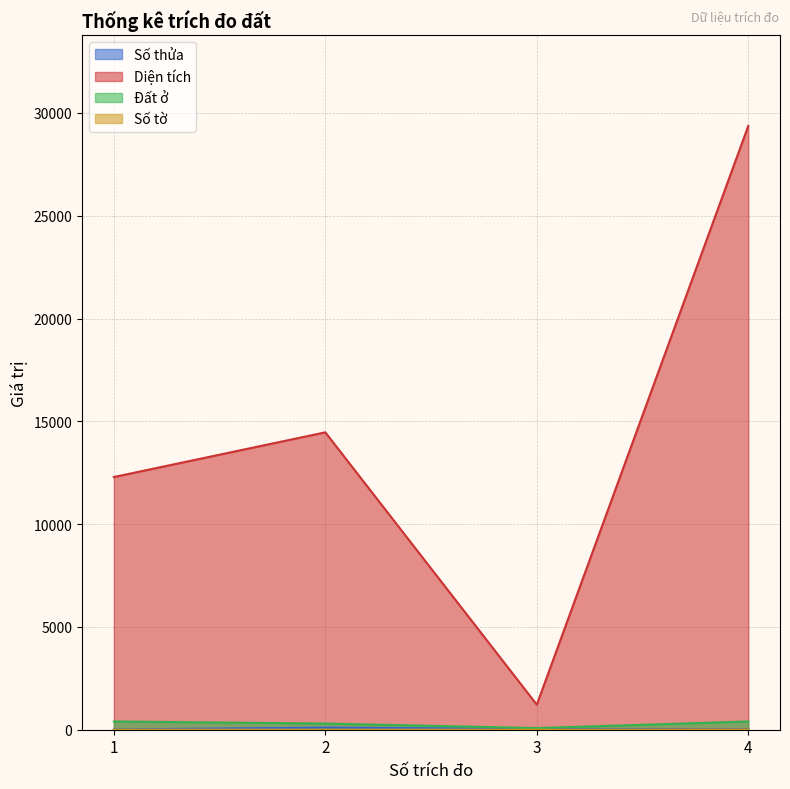

What value does the Số tờ series have at 2?

2.0